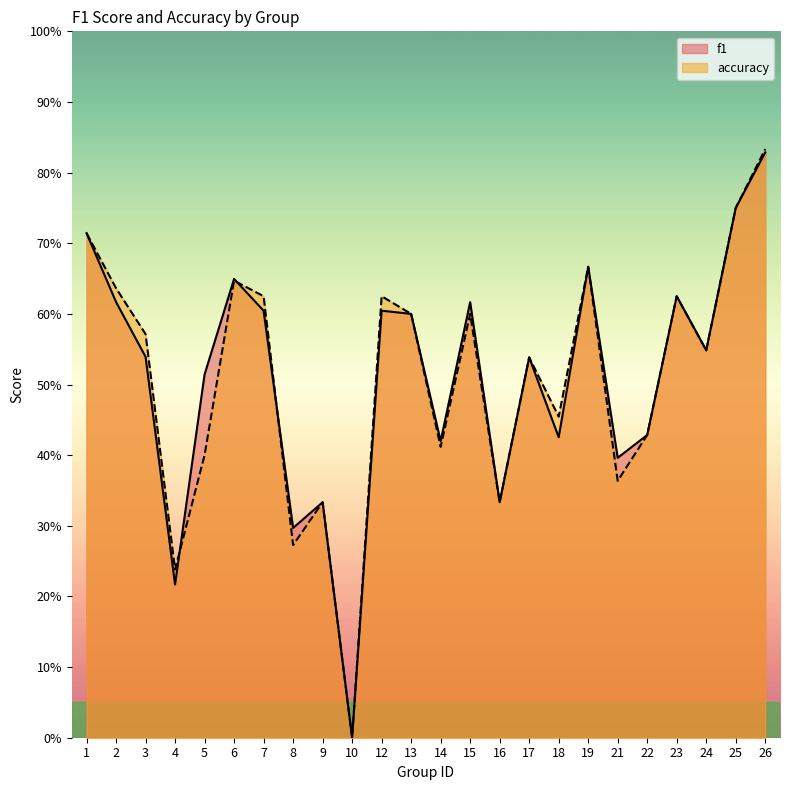

Which series has the widest spread of values?

accuracy